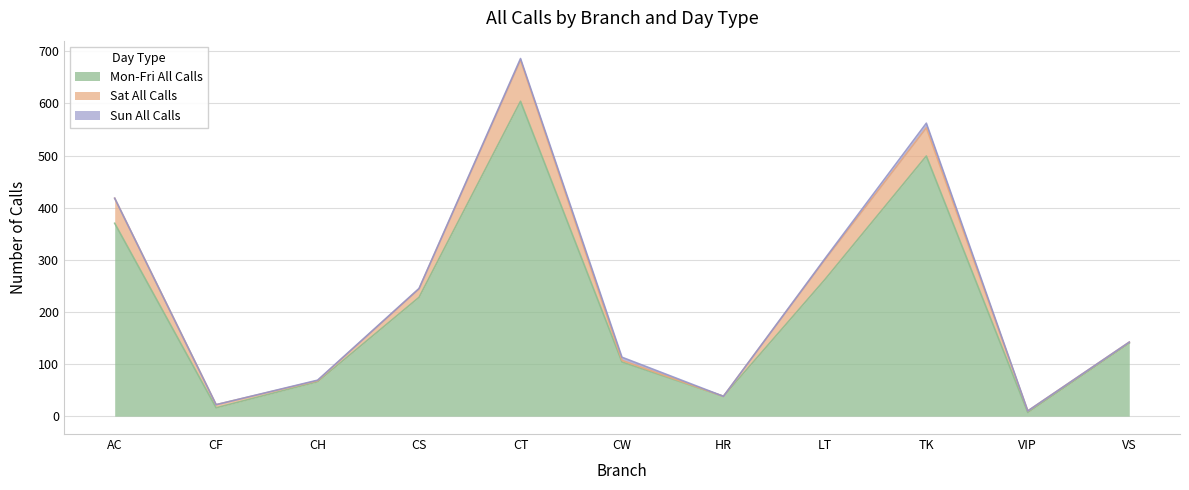

What position from the left is HR?

7